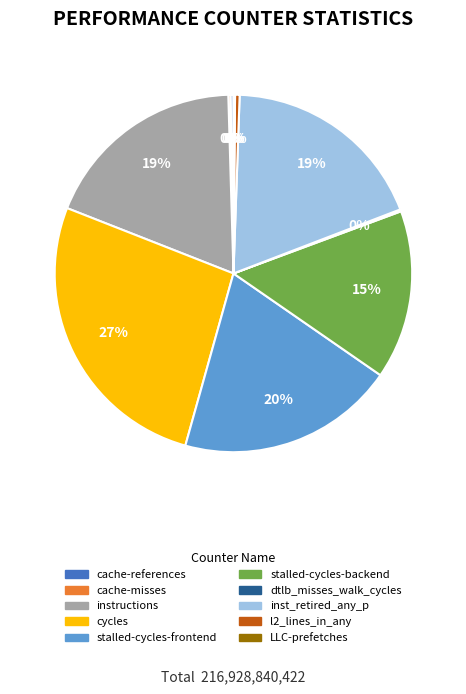

To the nearest percent, what is the average slice percentage?

10%